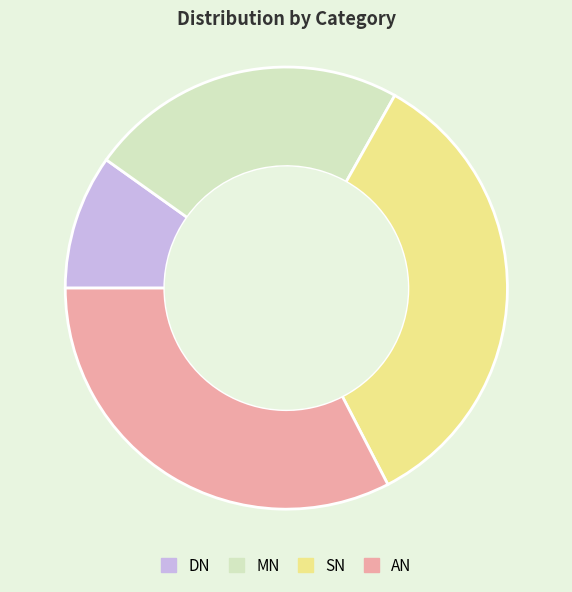

Do AN and SN together represent more than half of the pie?

Yes